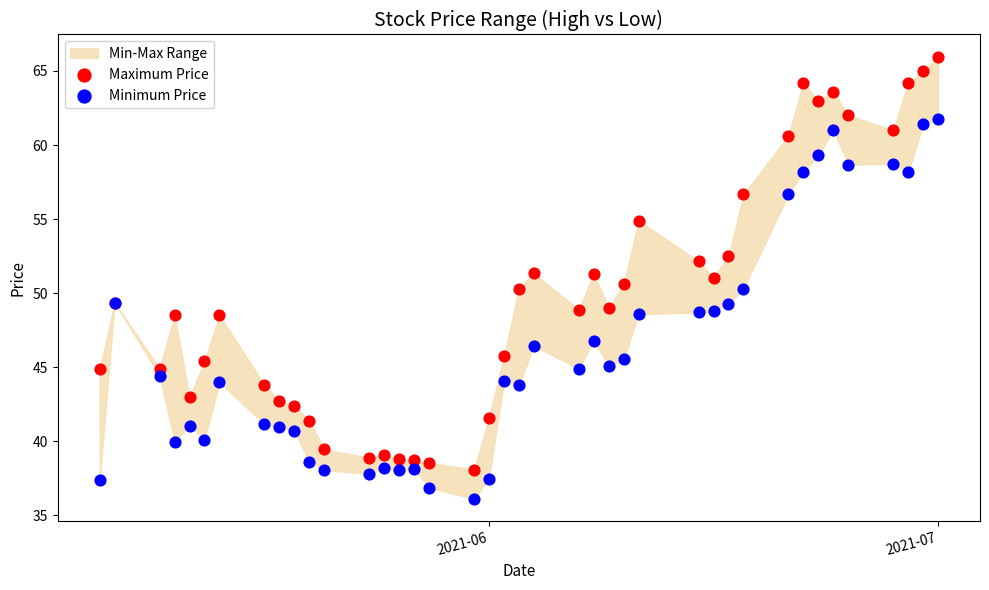

Which series has the largest Y range (max minus min)?

Maximum Price